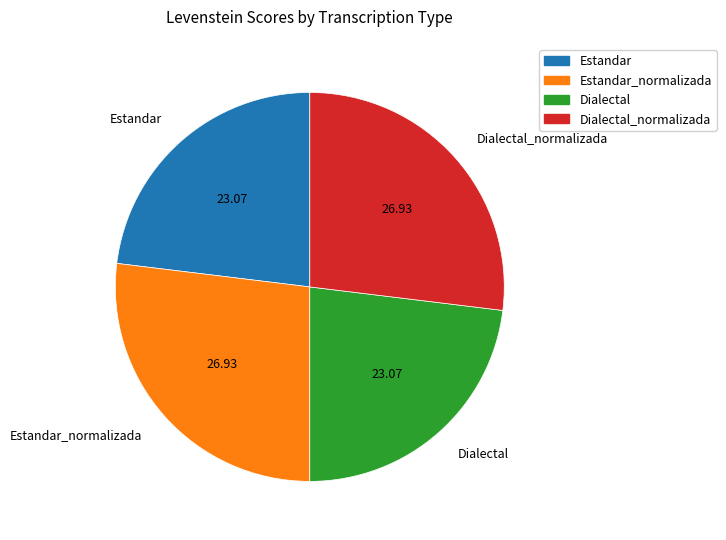

Approximately how many times larger is the value at Estandar compared to Dialectal_normalizada?

0.9